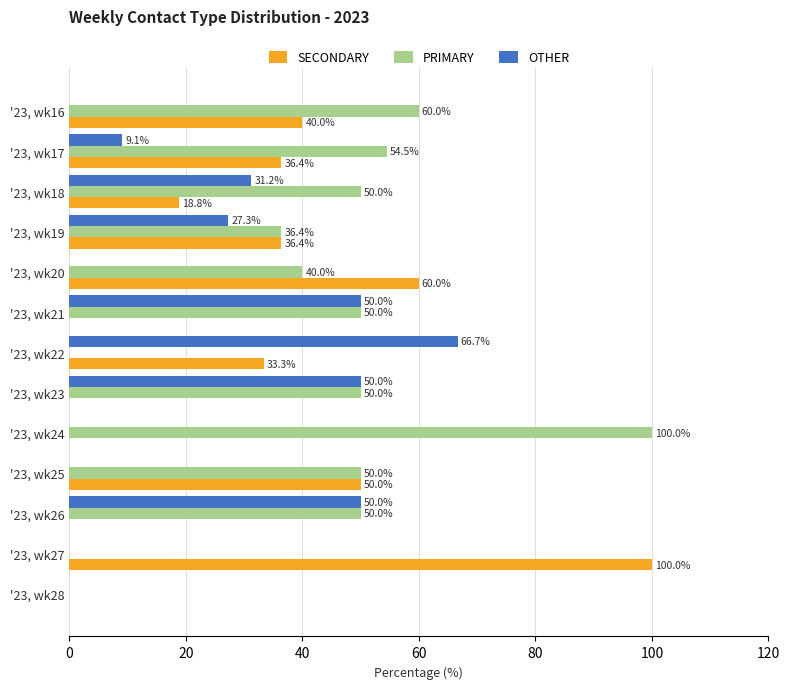

Is it true that OTHER equals -24.2 at '23, wk24?

False